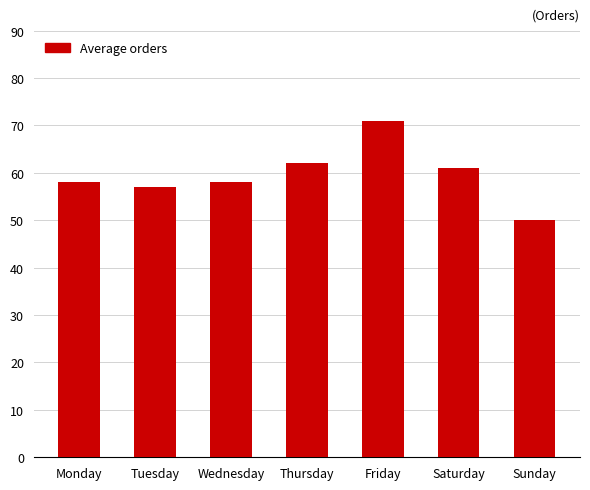

What is the value of the 7th bar from the left?

50